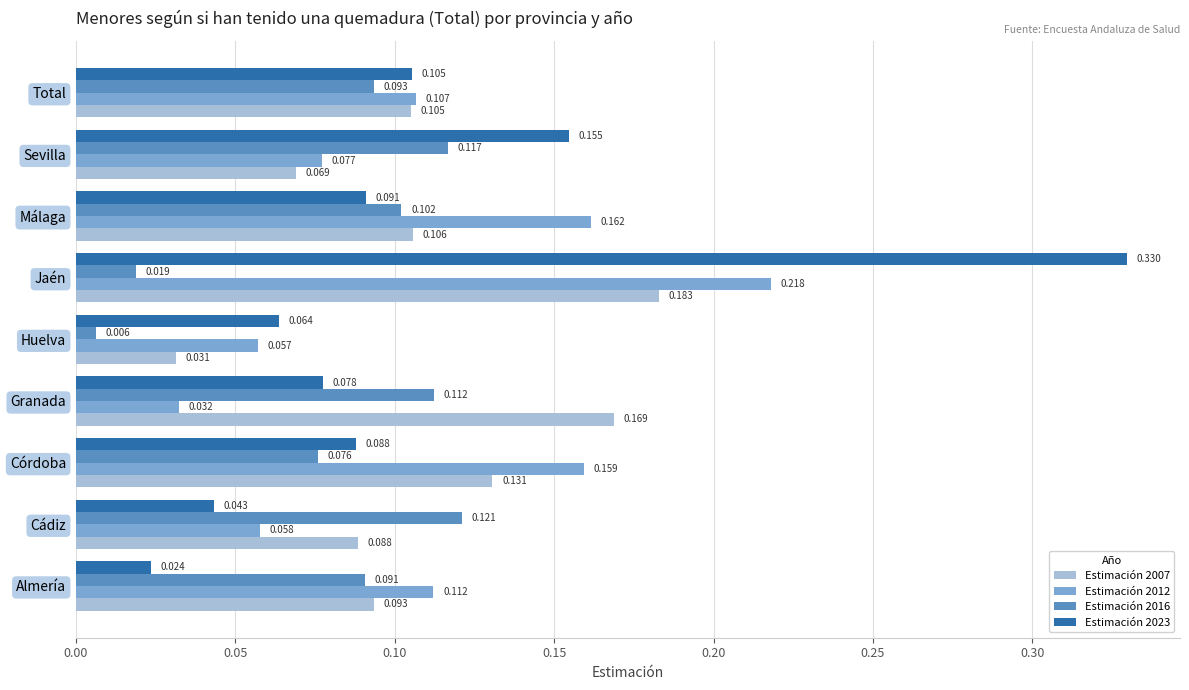

At which label is Estimación 2023 closest to 0?

Almería